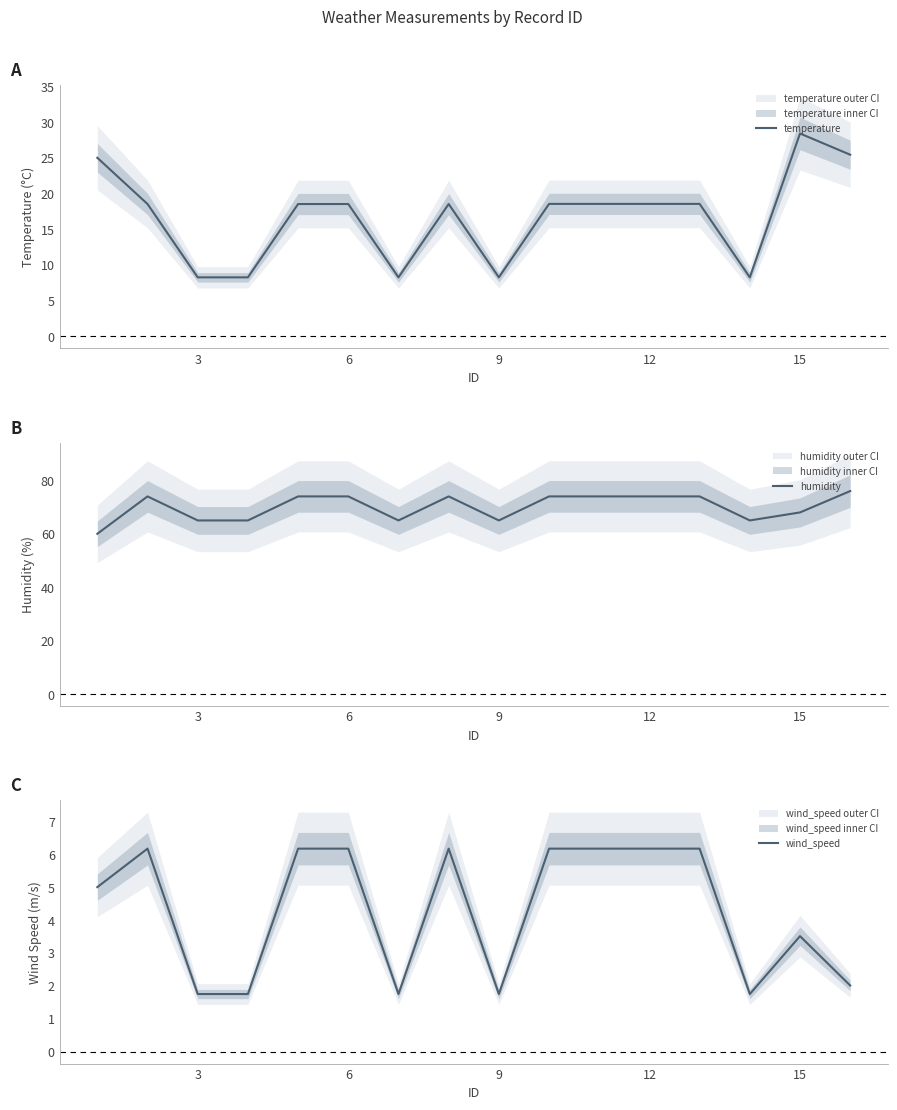

How many data points in temperature are less than 18?

5